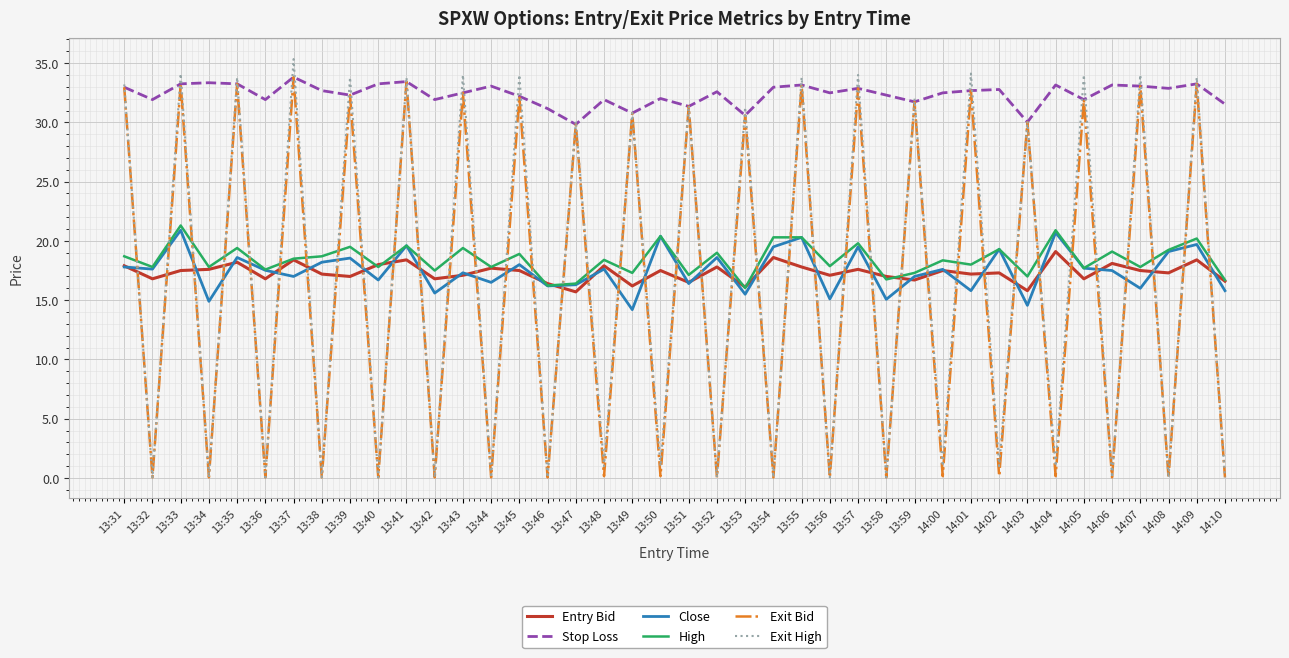

True or false: High and Exit Bid cross at least once.

True